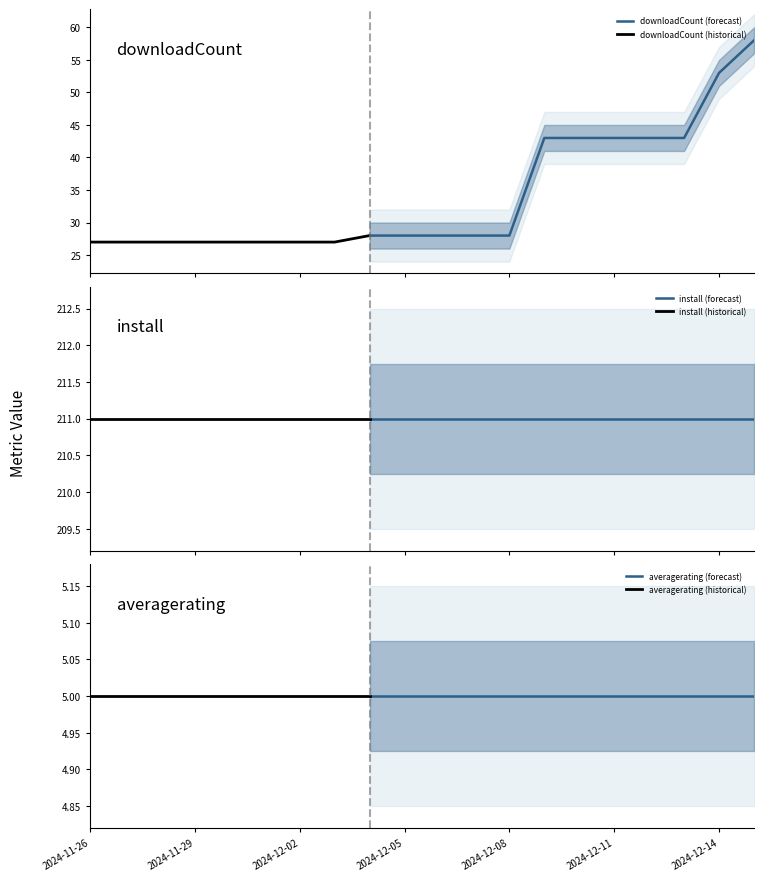

Between 2024-12-09 and 2024-11-27, which is larger?

2024-12-09